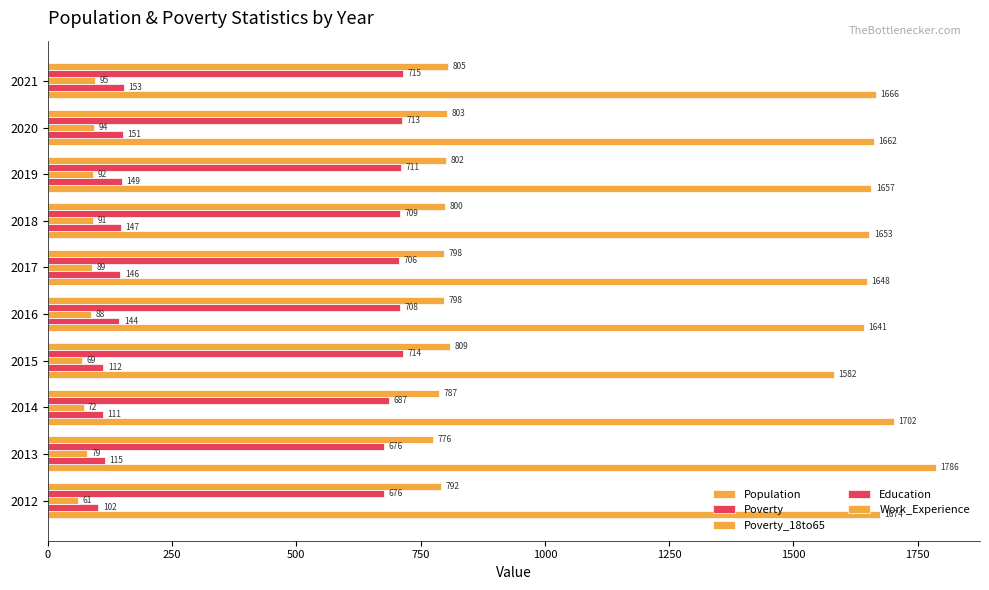

How many data points does each series have?

10